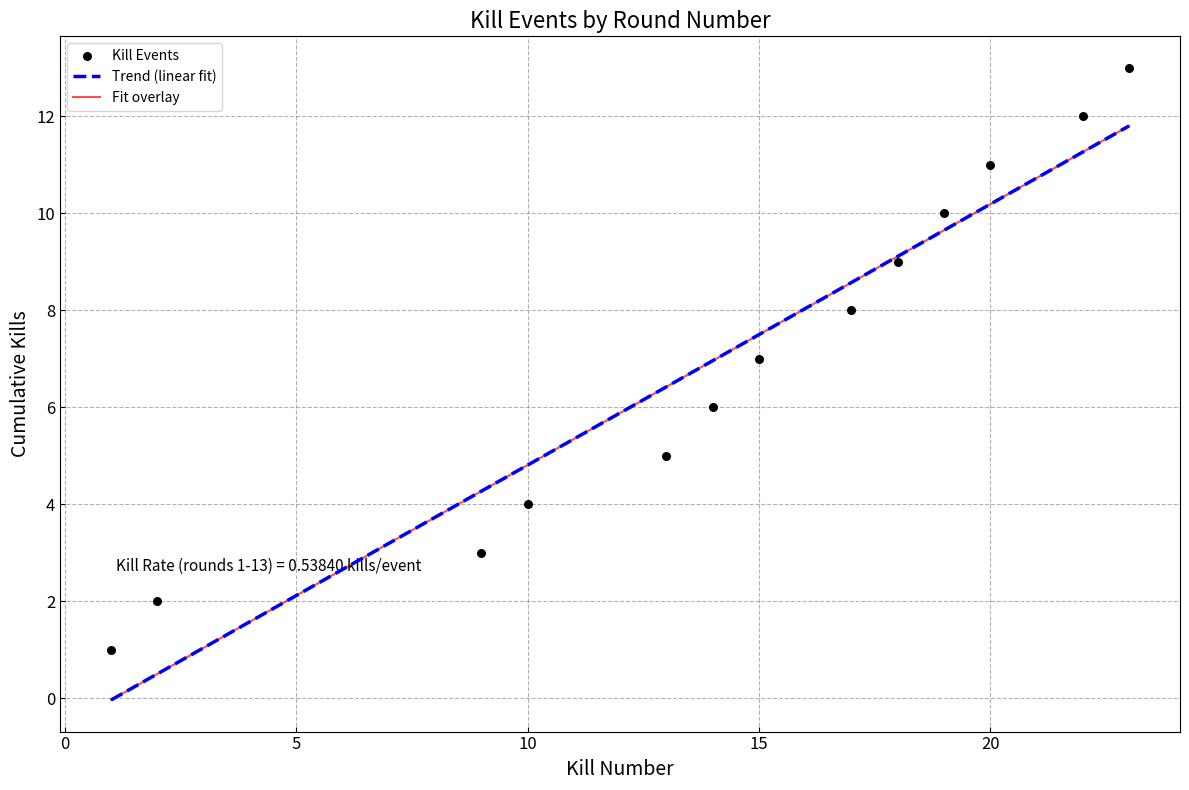

Which series reaches the maximum Y coordinate?

Kill Events